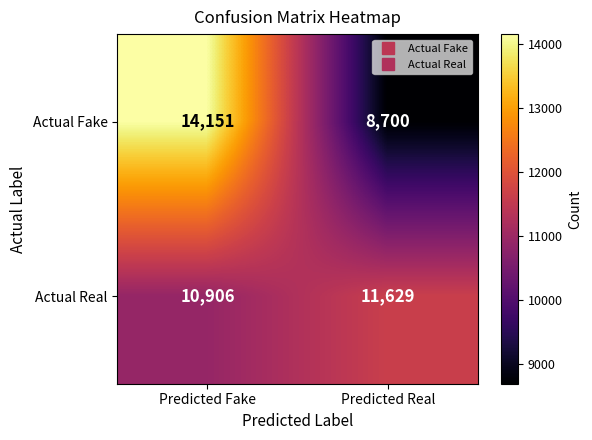

Which series changed the most between Predicted Fake and Predicted Real?

Actual Fake